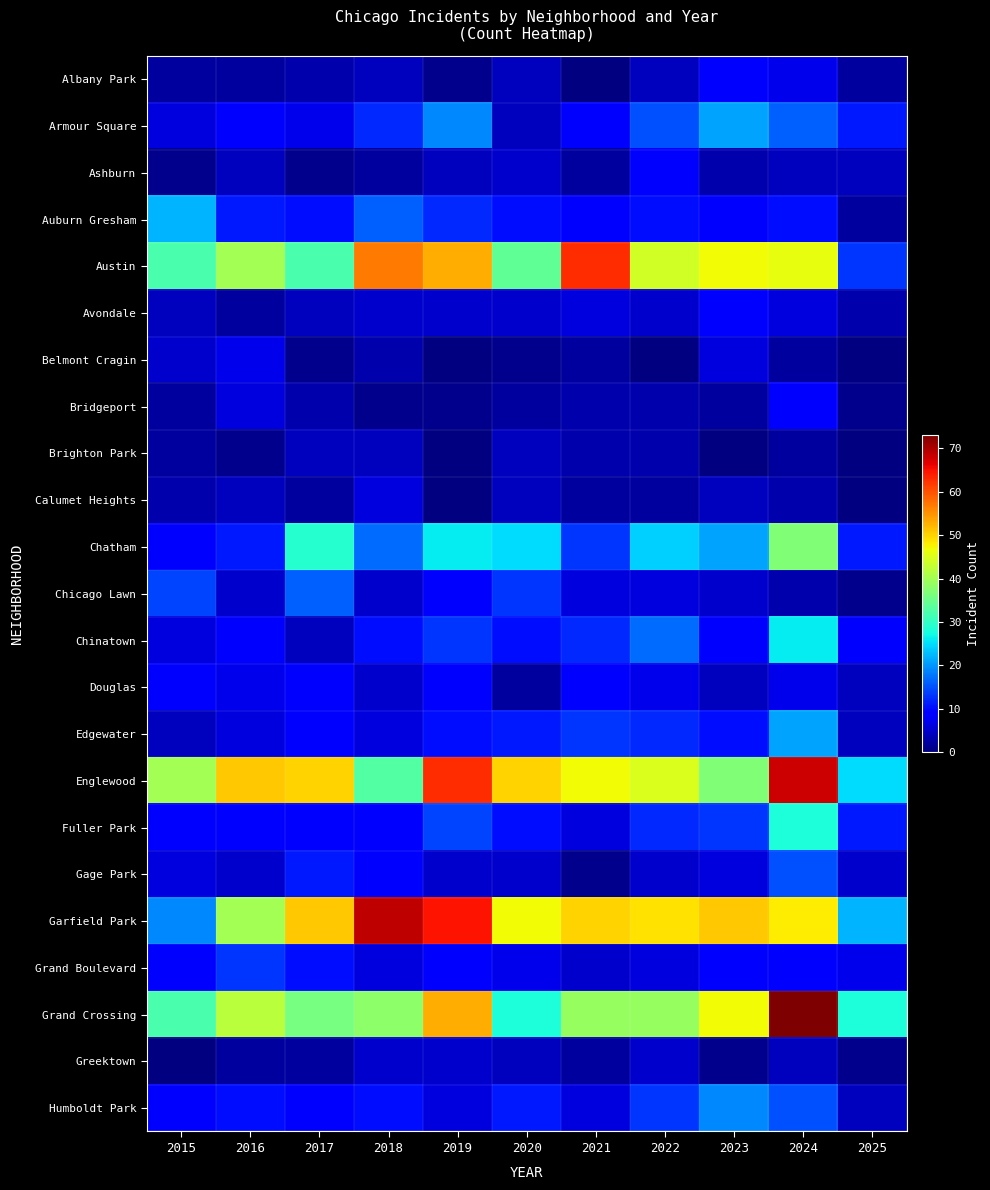

How many data points in Grand Crossing are above 39?

4